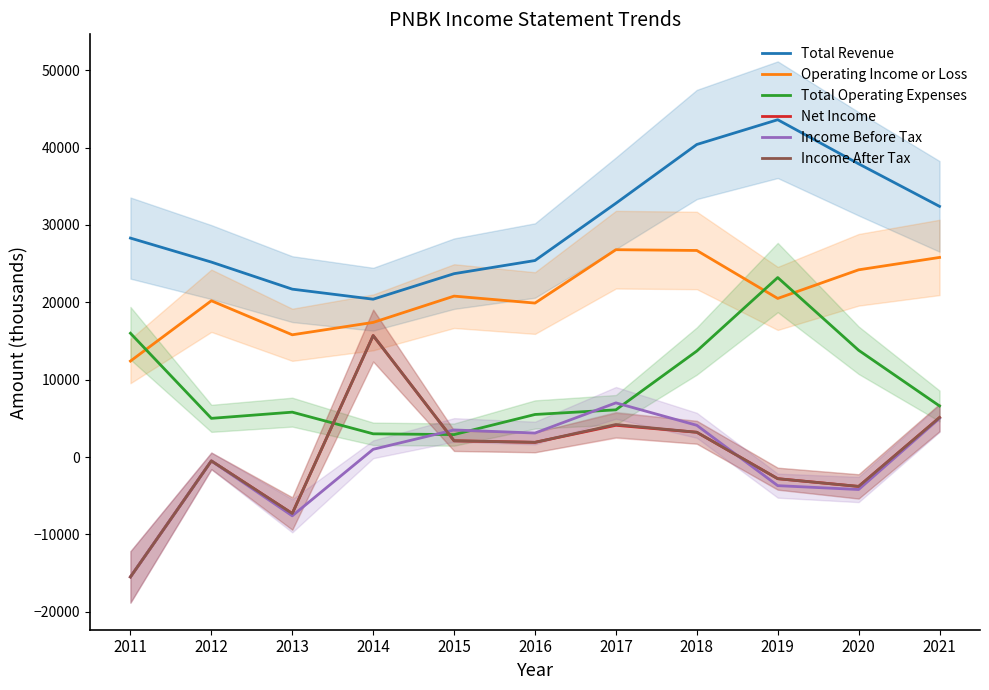

Is it true that Income After Tax equals 427 at 2015?

False